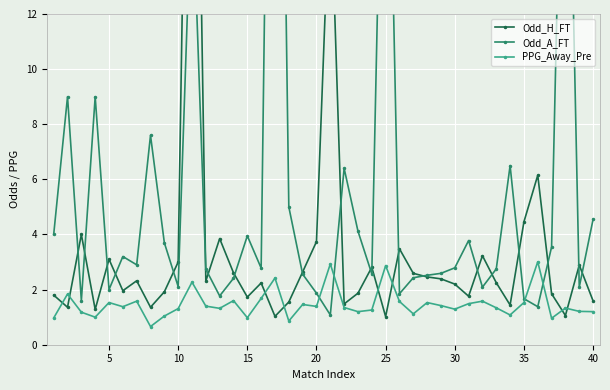

Does the chart display data point markers on the line(s)?

Yes